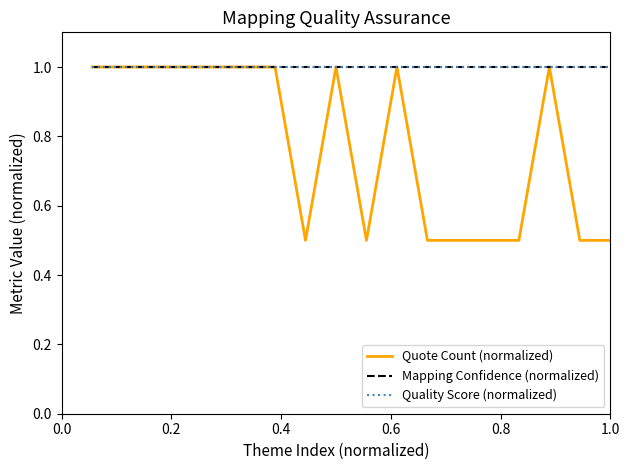

Does the chart display data point markers on the line(s)?

No